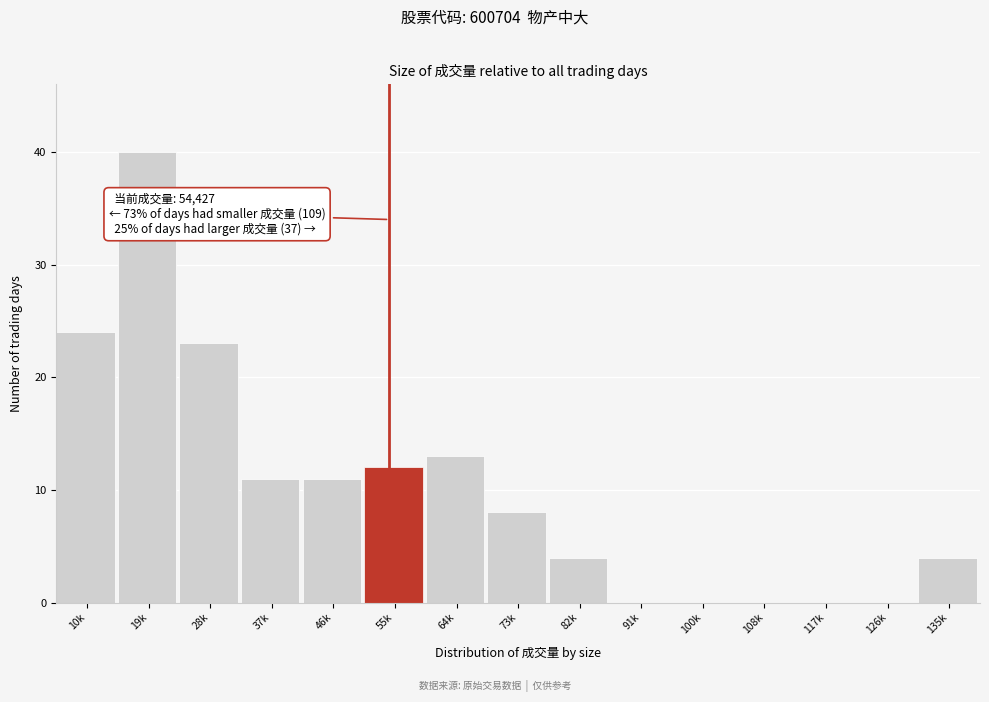

Reading left to right, extract all data points from this chart.

10k=24	19k=40	28k=23	37k=11	46k=11	55k=12	64k=13	73k=8	82k=4	91k=0	100k=0	108k=0	117k=0	126k=0	135k=4